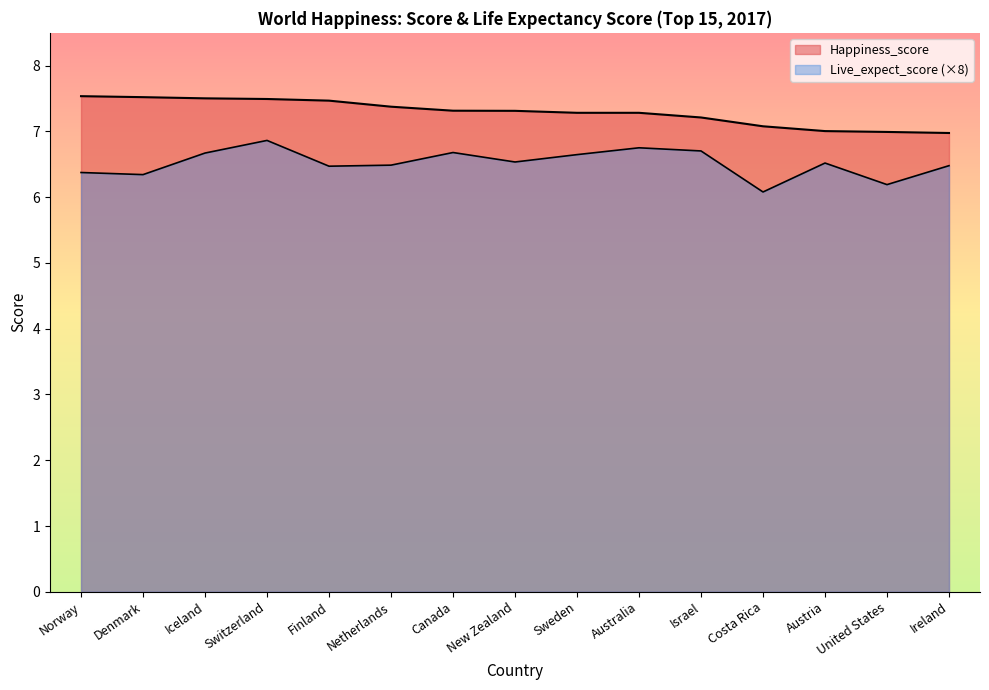

How many values in the Happiness_score series are below 7?

2